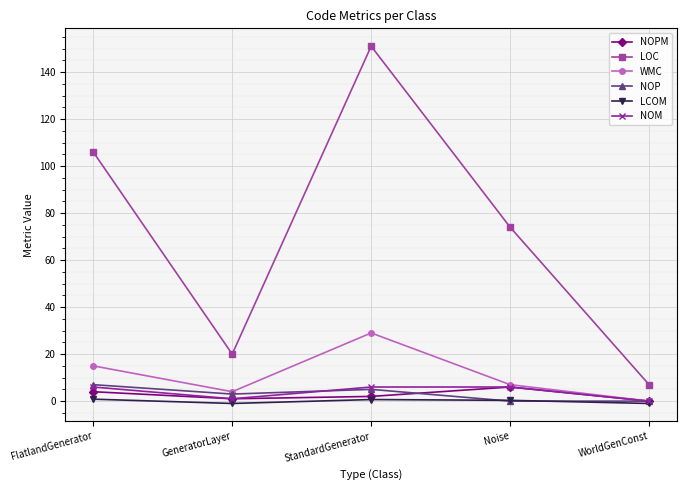

Is the value of LOC at WorldGenConst greater than the value of WMC at WorldGenConst?

Yes